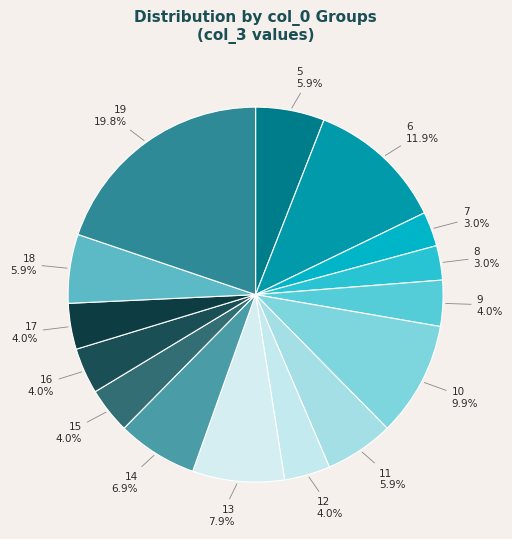

Which category has the biggest portion of the pie?

19